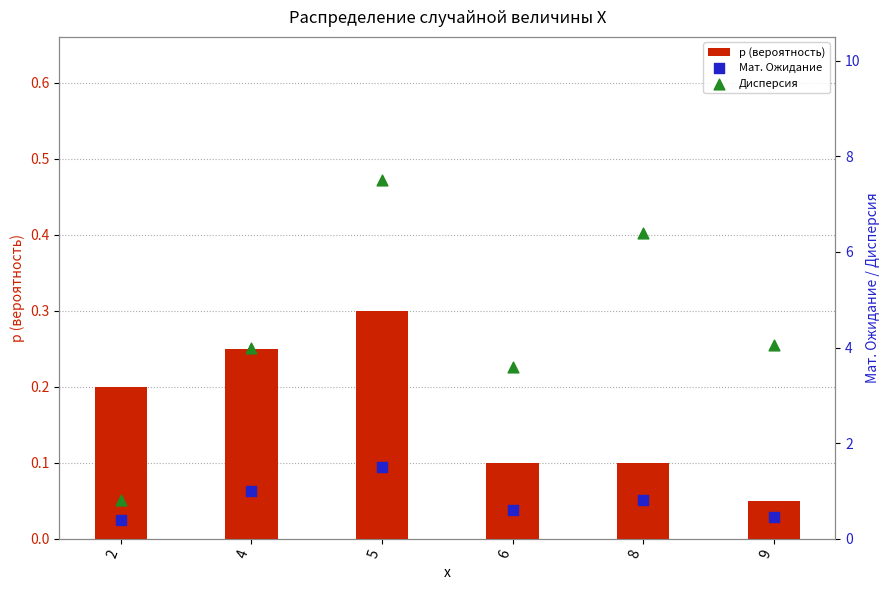

What are all the series names shown in the legend?

p (вероятность), Мат. Ожидание, Дисперсия